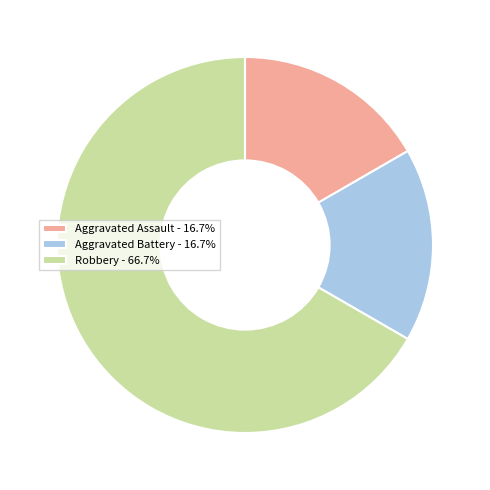

Which category accounts for the majority?

Robbery